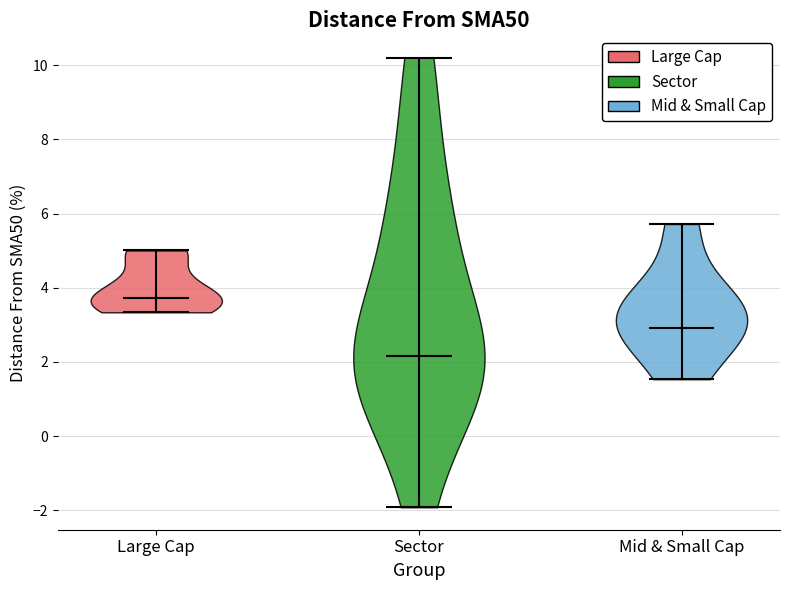

Reading left to right, read every violin against the y-axis: where its median line is, and the lowest and highest points it reaches. The values are not printed on the chart, so give them approximately, as read against the axis.

Large Cap: median line 3.8, lowest point 3.4, highest point 5.0
Sector: median line 2.2, lowest point -2.0, highest point 10.2
Mid & Small Cap: median line 3.0, lowest point 1.6, highest point 5.8